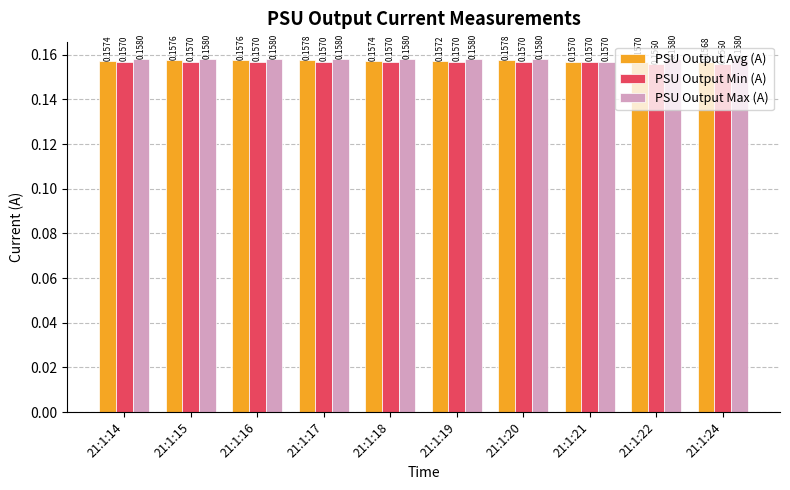

Between 21:1:14 and 21:1:24, which series saw the biggest shift?

PSU Output Min (A)